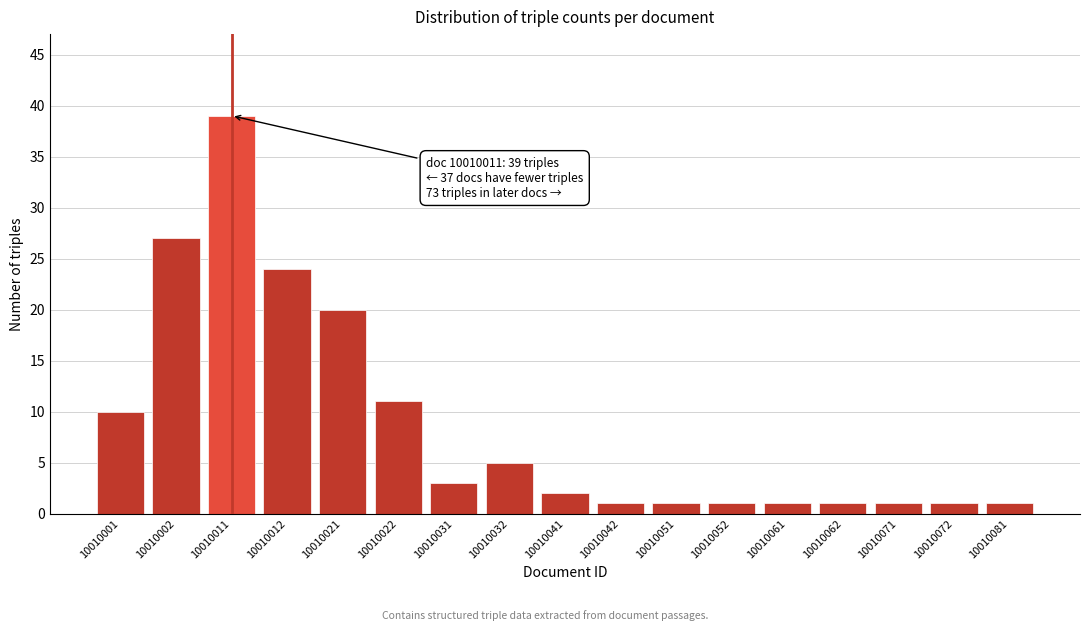

Reading right to left, what are all the values shown in this chart?

10010081=1	10010072=1	10010071=1	10010062=1	10010061=1	10010052=1	10010051=1	10010042=1	10010041=2	10010032=5	10010031=3	10010022=11	10010021=20	10010012=24	10010011=39	10010002=27	10010001=10